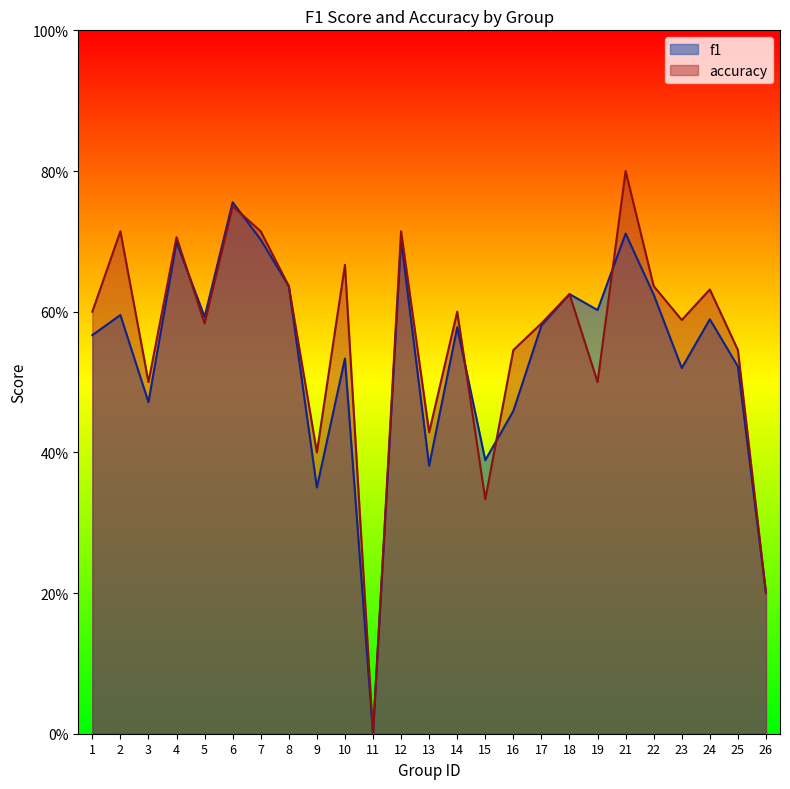

Which category has the lowest value across all series?

11